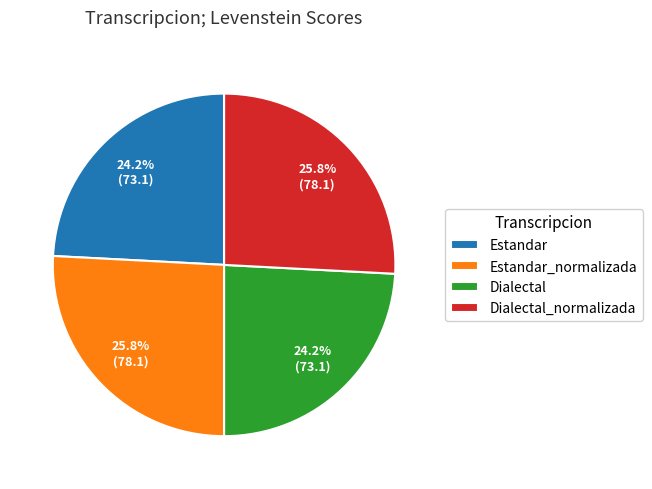

Which has a higher value, Dialectal_normalizada or Estandar?

Dialectal_normalizada